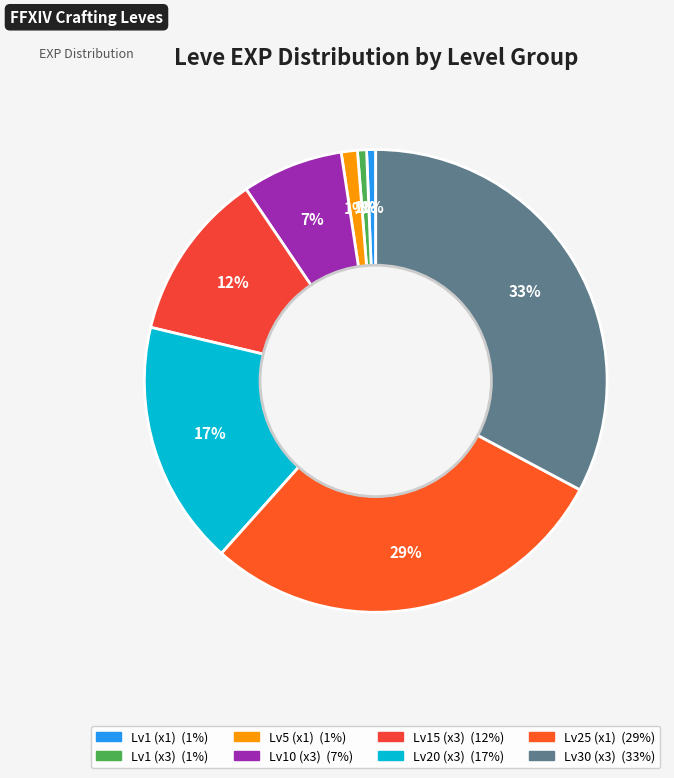

How many segments does this pie chart have?

8